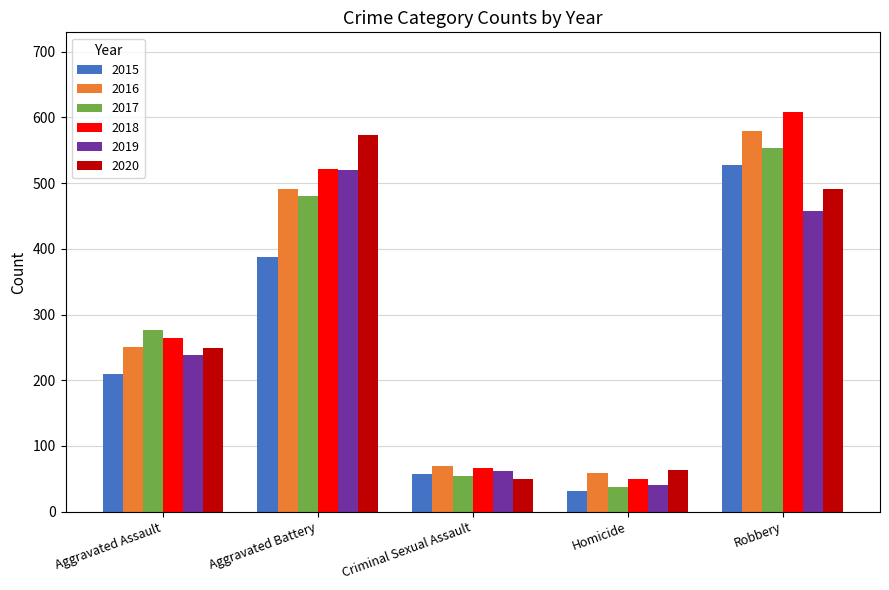

What is the difference between the second highest and second lowest values in the 2018 series?

456